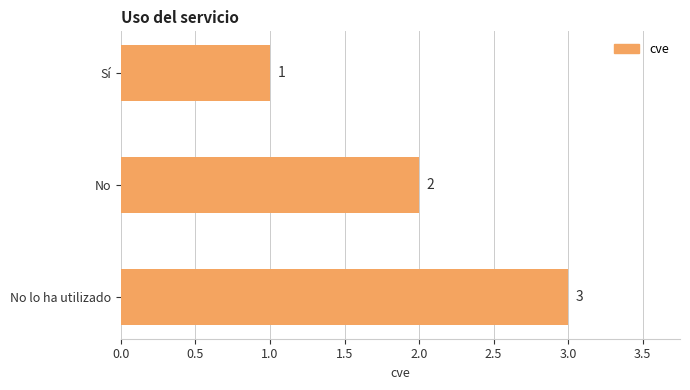

Which label corresponds to the largest value in the chart?

No lo ha utilizado